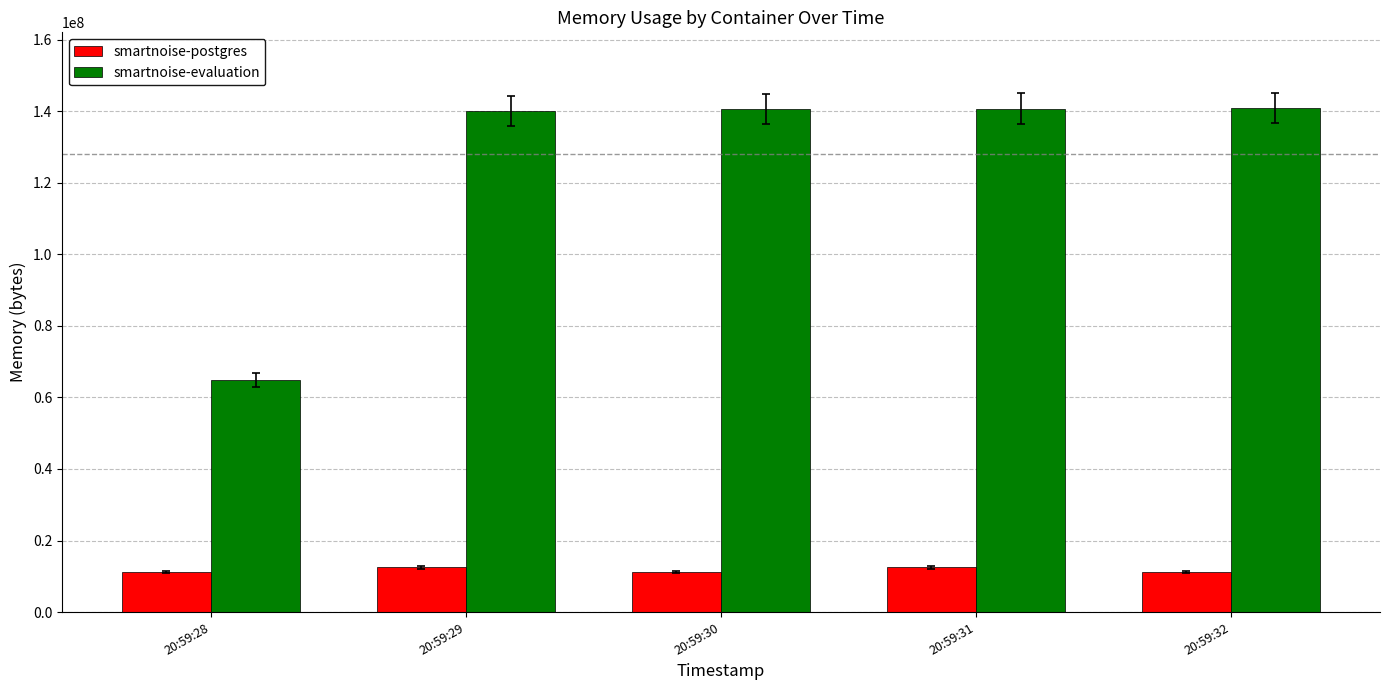

Between 20:59:28 and 20:59:29, which series saw the biggest shift?

smartnoise-evaluation